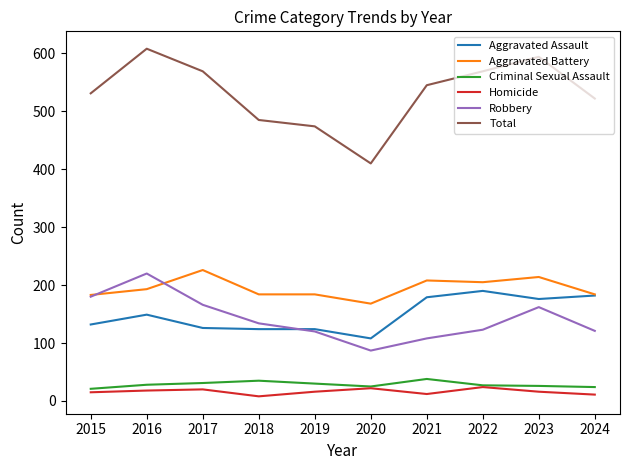

What are all the series names shown in the legend?

Aggravated Assault, Aggravated Battery, Criminal Sexual Assault, Homicide, Robbery, Total